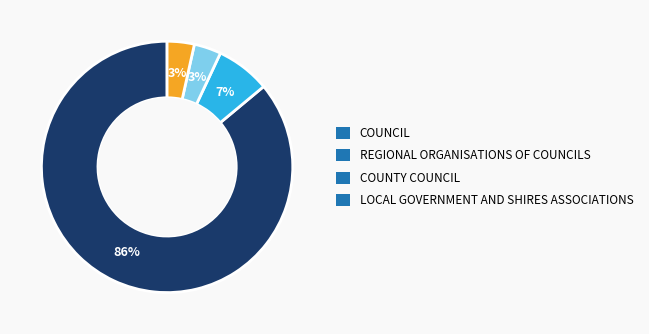

Do REGIONAL ORGANISATIONS OF COUNCILS and COUNCIL together represent more than half of the pie?

Yes